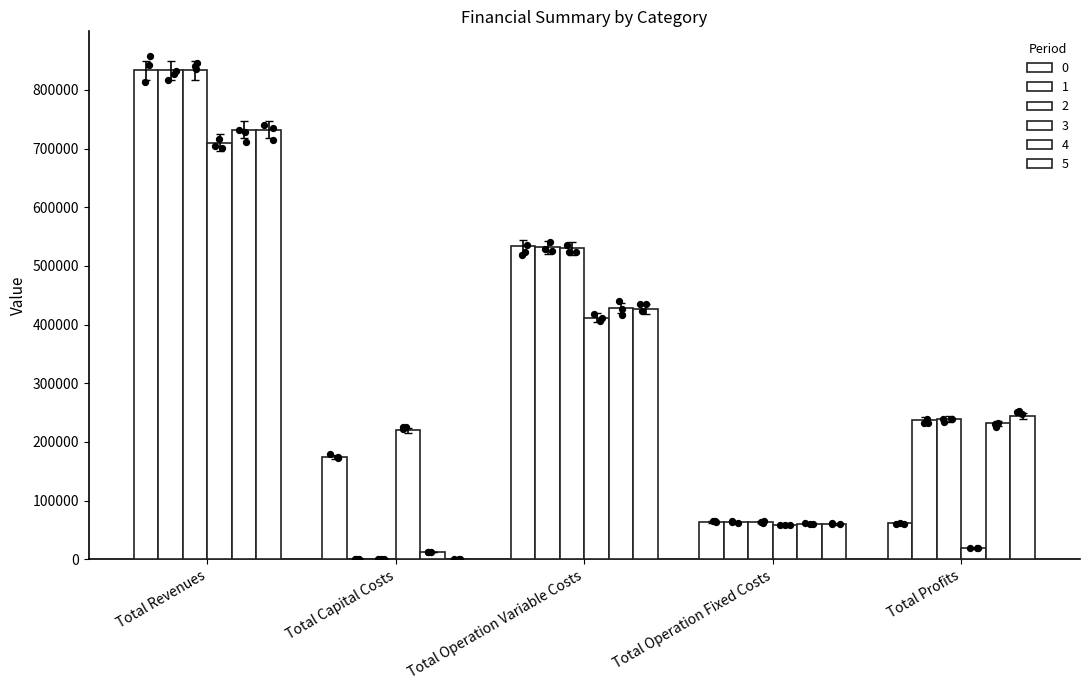

Which series has the widest spread of Y values?

2